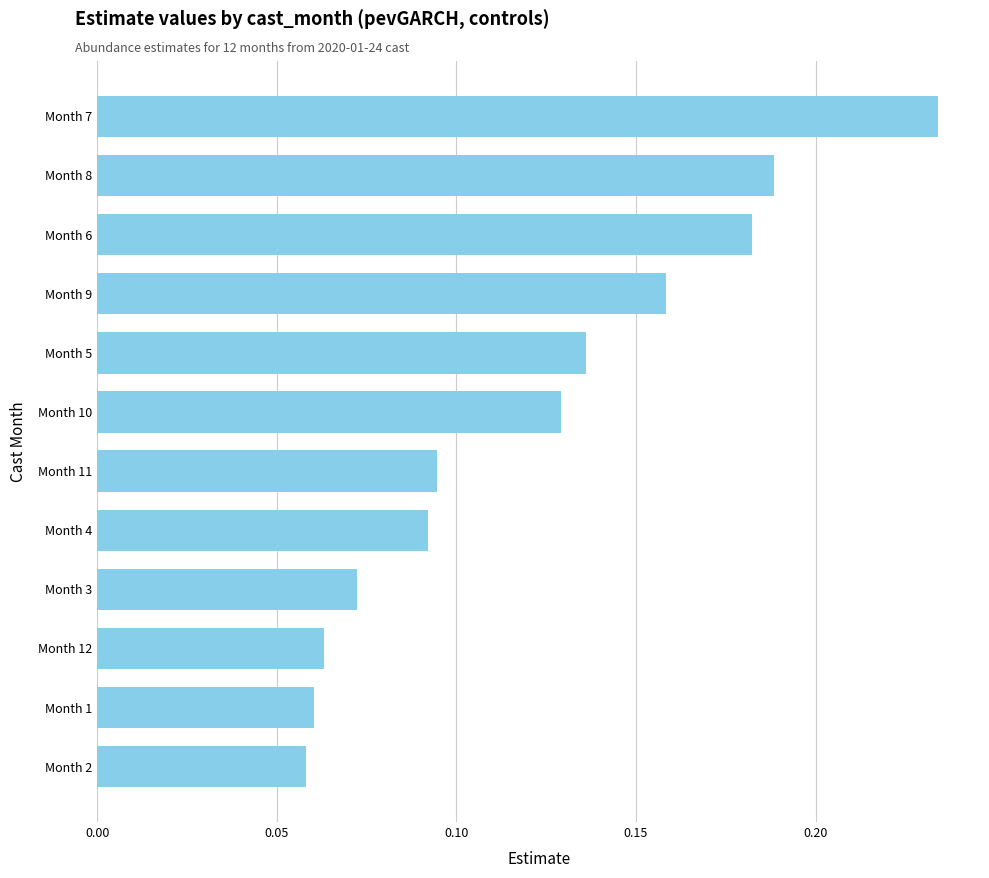

What is the sum of all values?

1.5